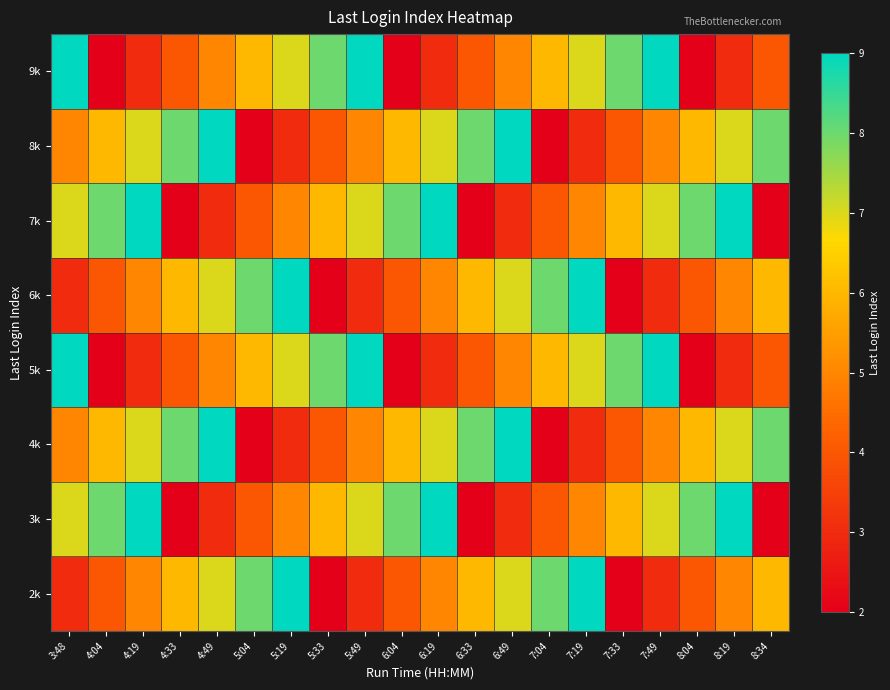

How many series are shown in this chart?

8